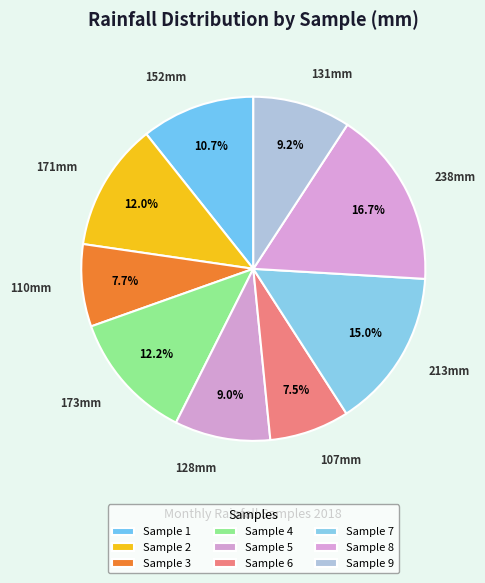

To the nearest percent, what percentage of the pie is Sample 7?

15%